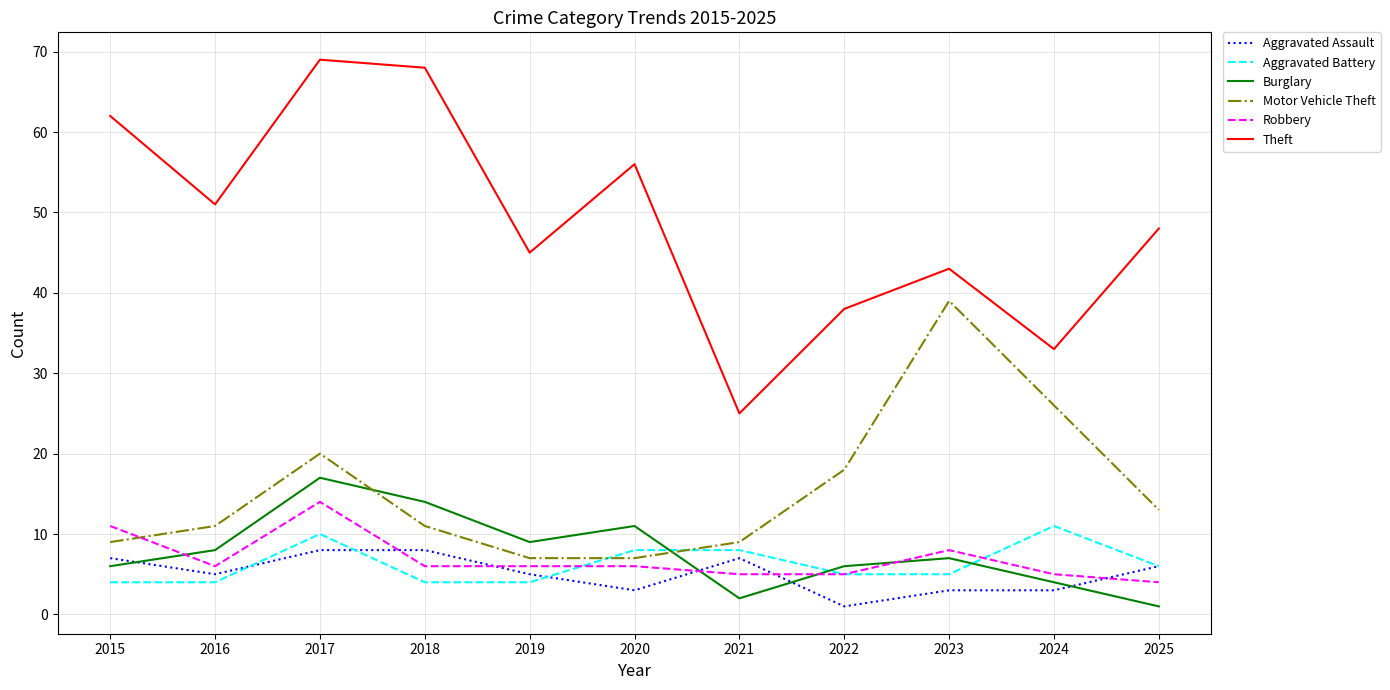

What is the maximum value shown in the chart?

69